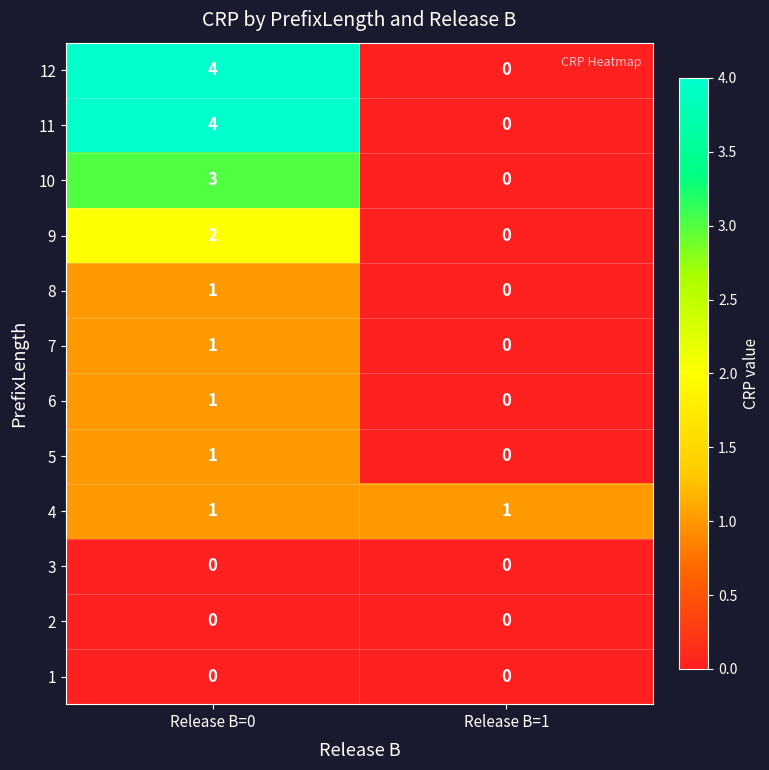

How many categories are shown in the chart?

2